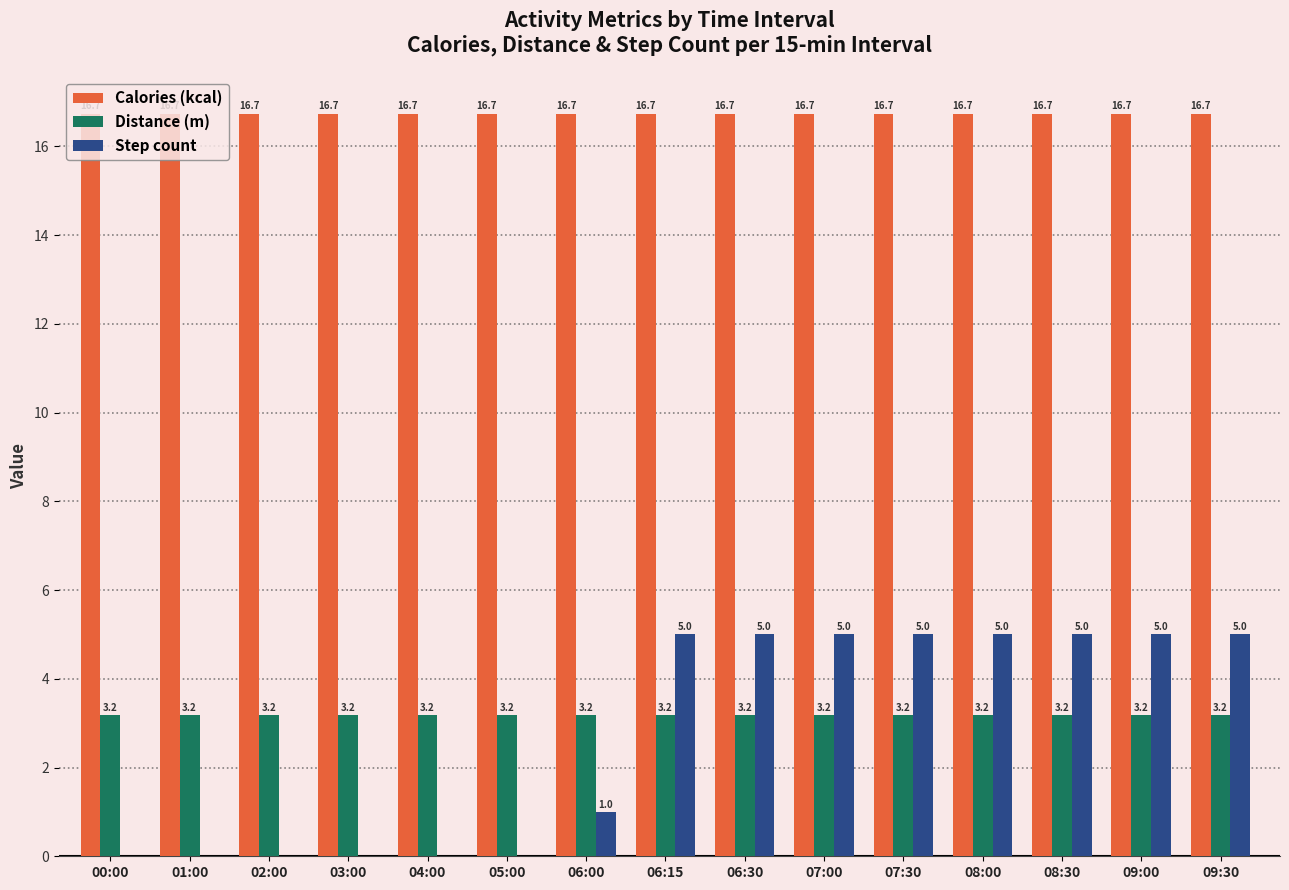

What is the greatest value displayed?

16.7